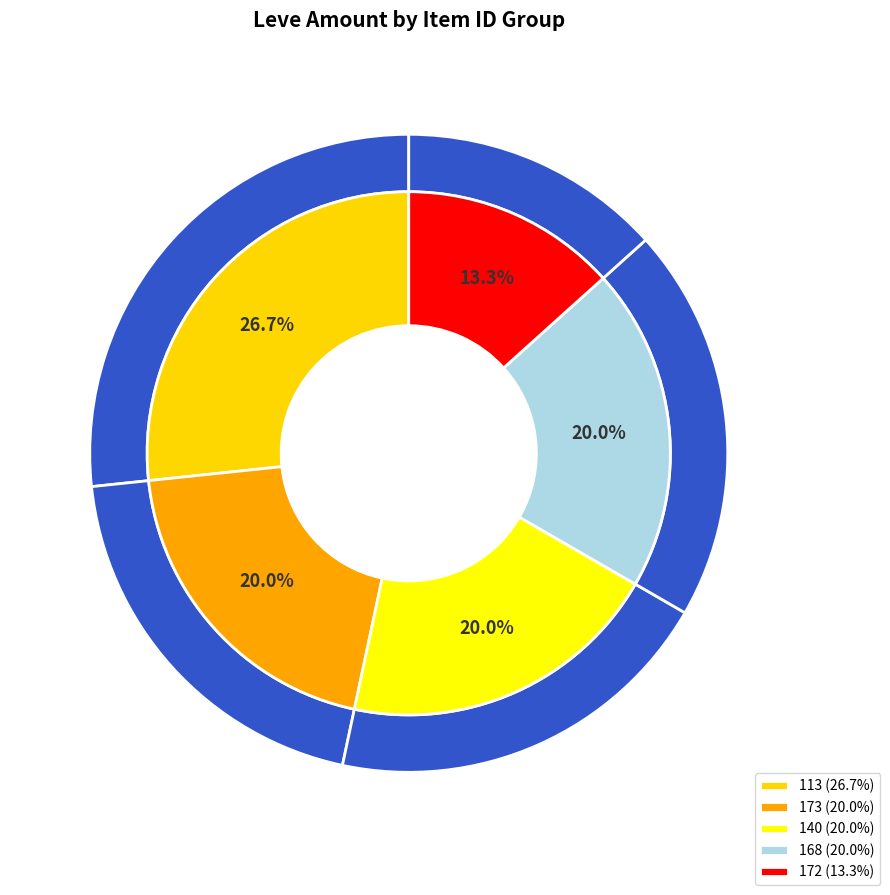

How much of the chart is everything except 172?

86.7%